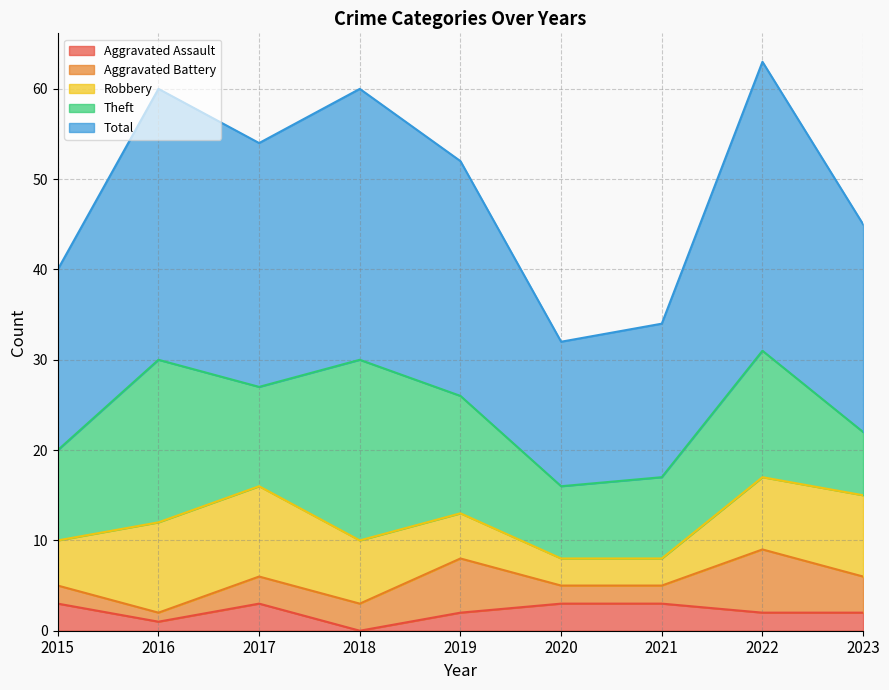

At which category does Aggravated Battery reach its first local valley?

2016